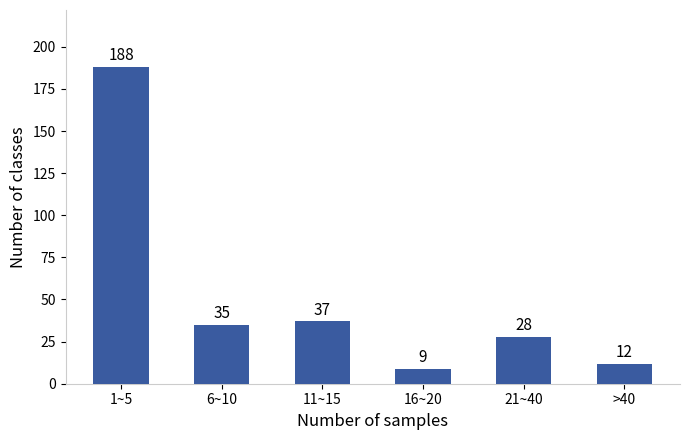

Reading left to right, transcribe all the data shown in this chart.

188	35	37	9	28	12